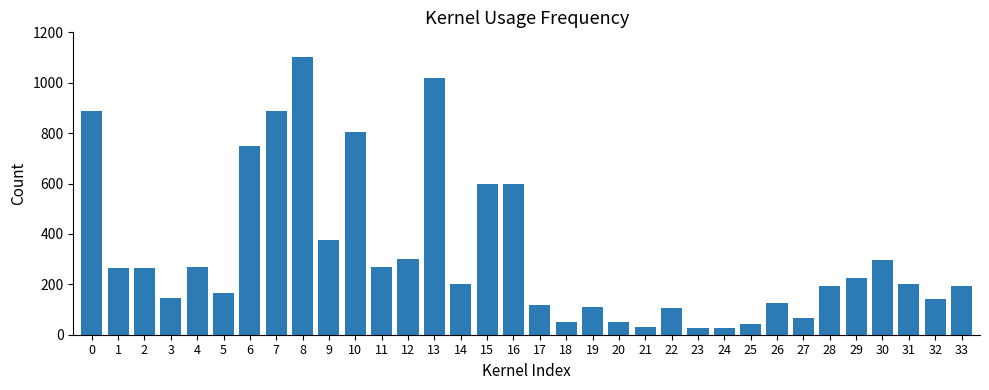

What is the value of the 4th bar from the left?

147